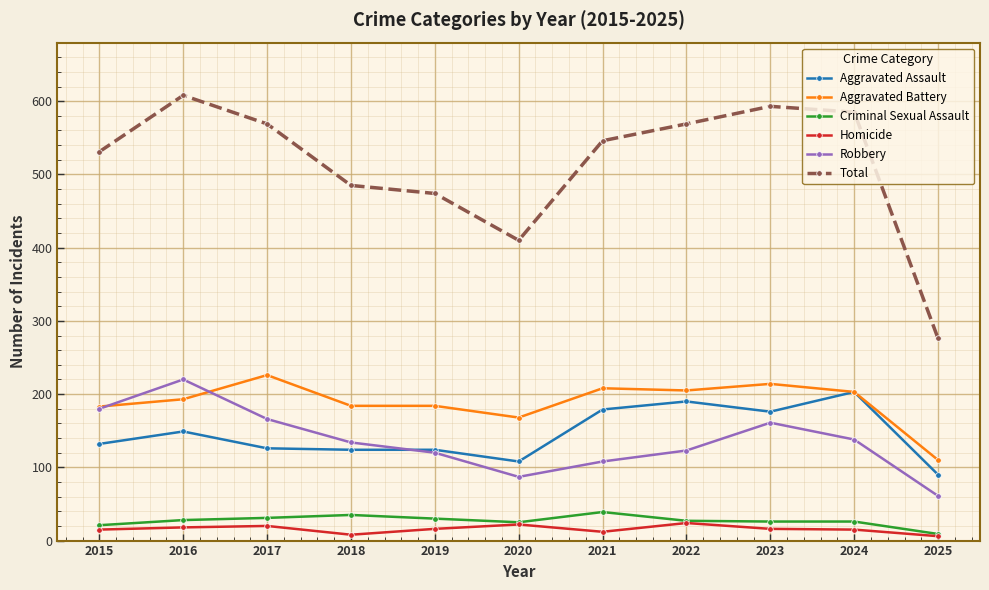

True or false: Homicide has more than 0 interior local peaks.

True